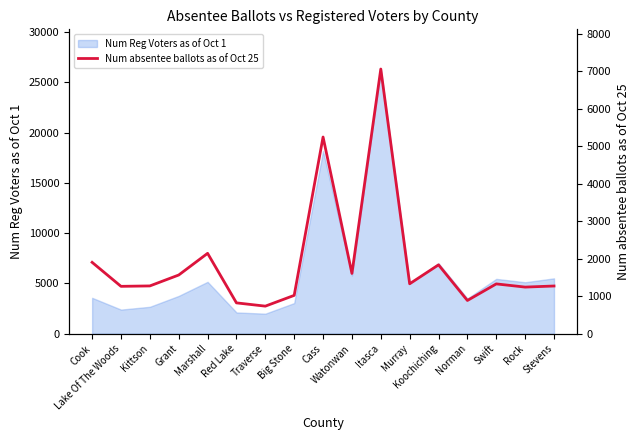

At which label is Num Reg Voters as of Oct 1 closest to 14163?

Cass